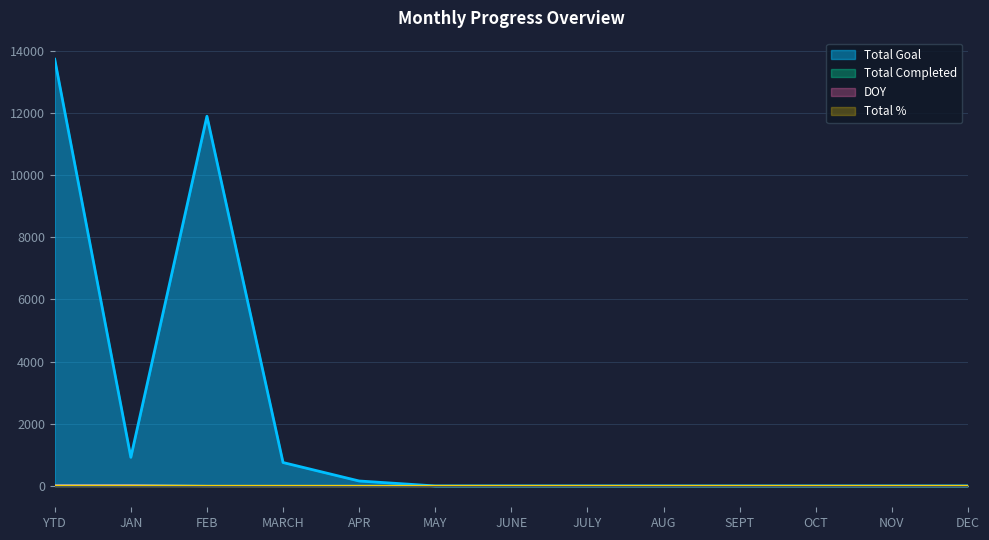

What is the difference between the maximum and minimum values in the DOY series?

15